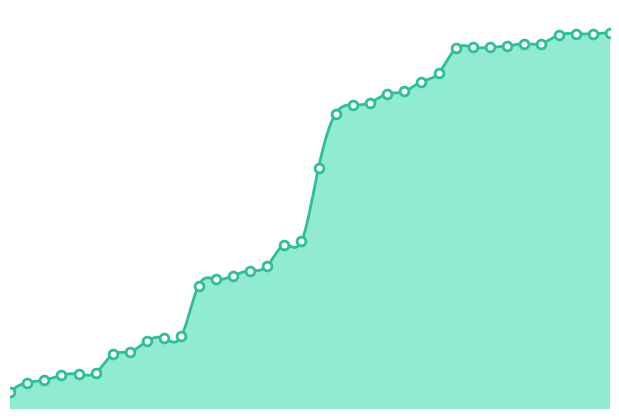

Which has a higher value, 59 or 389?

389